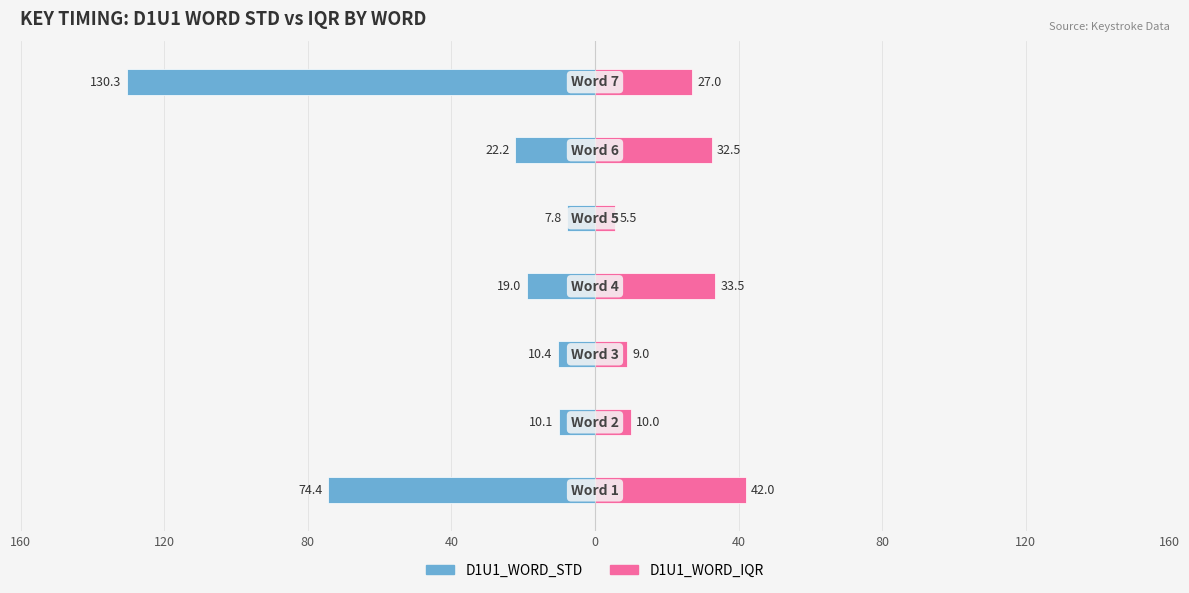

Which series has the largest range (max minus min)?

D1U1_WORD_STD